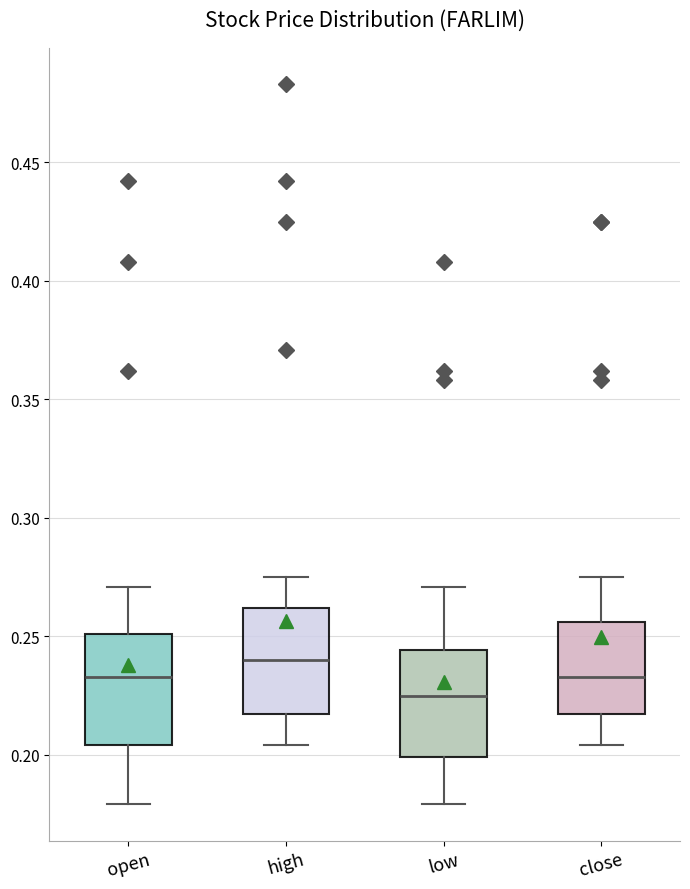

Where does the lower whisker of the box for low end on the y-axis? The values are not printed on the chart, so give them approximately, as read against the axis.

0.180